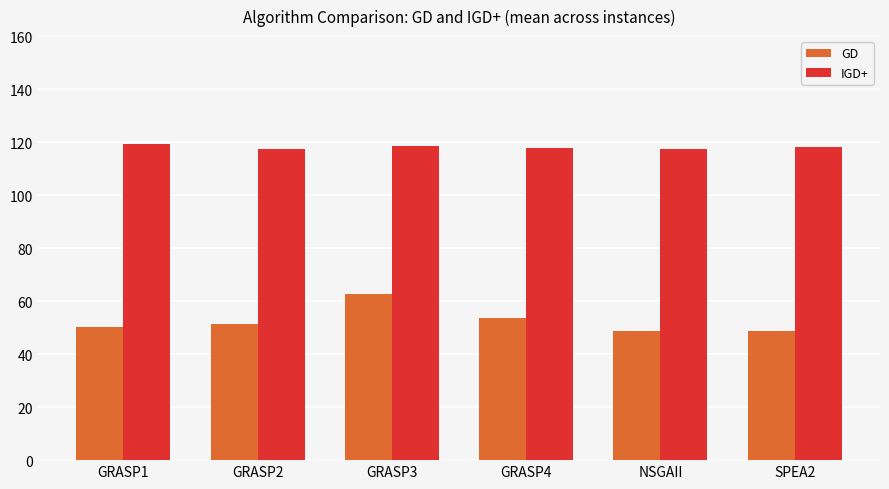

What is the lowest value of the GD series?

48.7